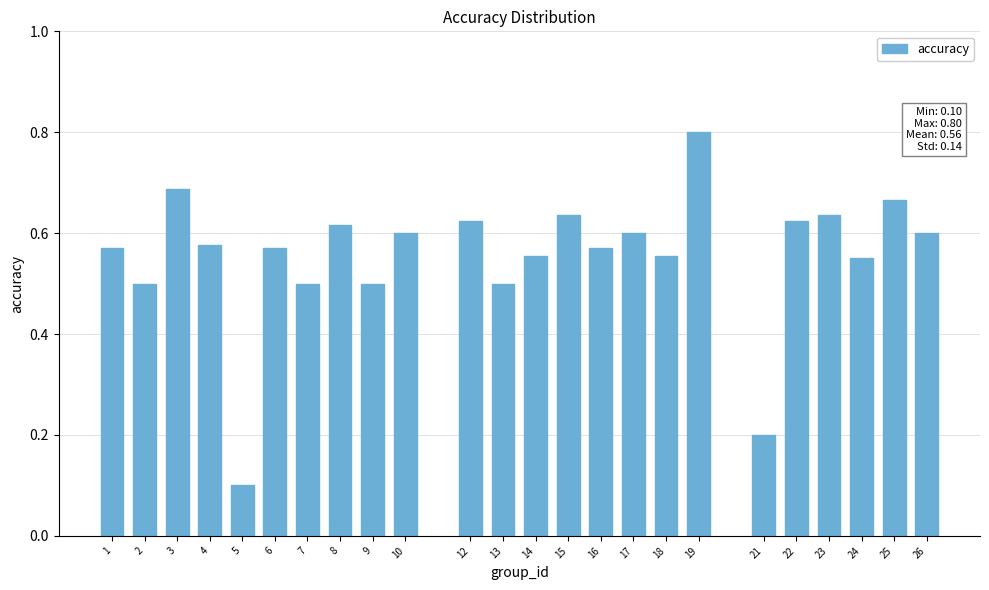

What is the value of the 9th bar from the left?

0.5